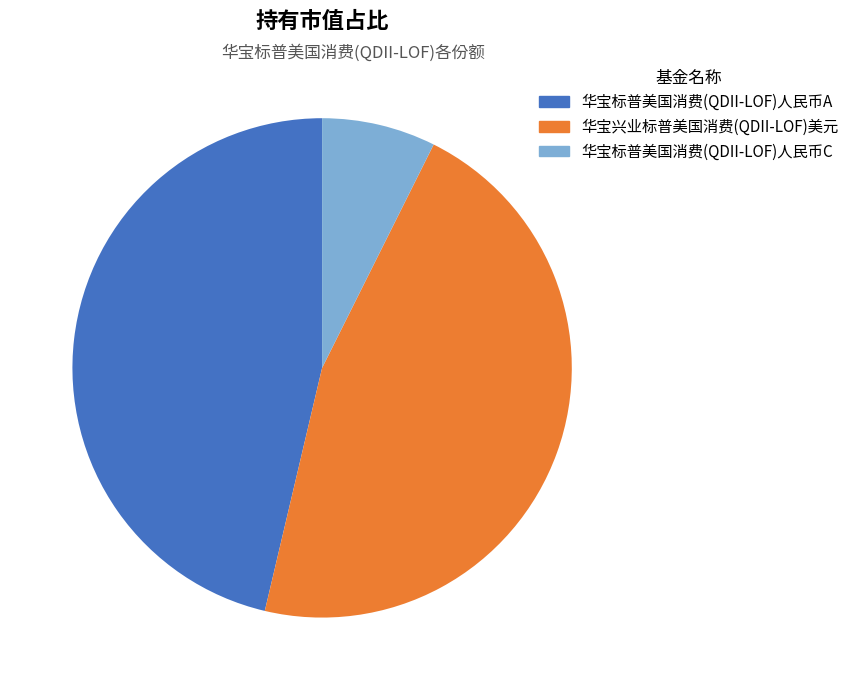

True or false: 华宝标普美国消费(QDII-LOF)人民币C accounts for 7% of the total.

True